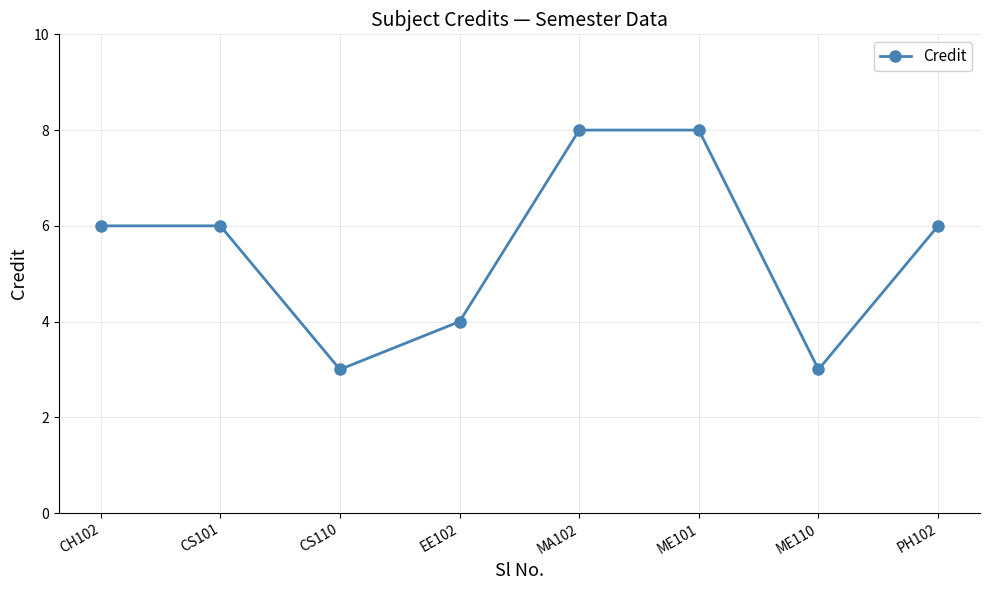

What is the greatest value displayed?

8